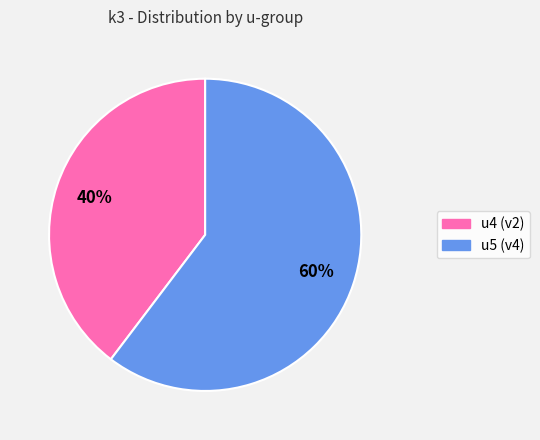

To the nearest percent, what portion does u5 represent?

60%